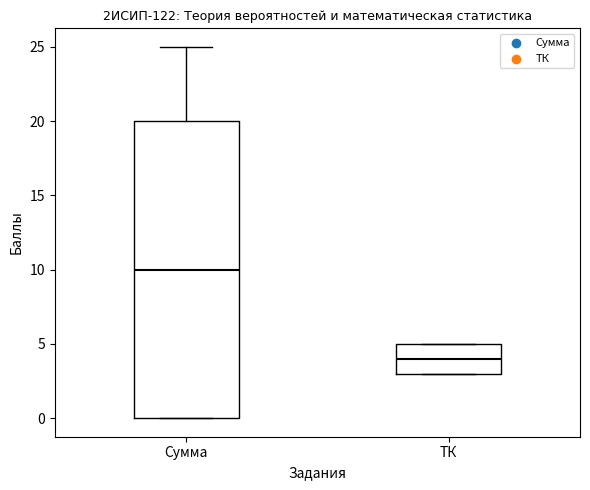

Which box's median line is the lowest?

ТК